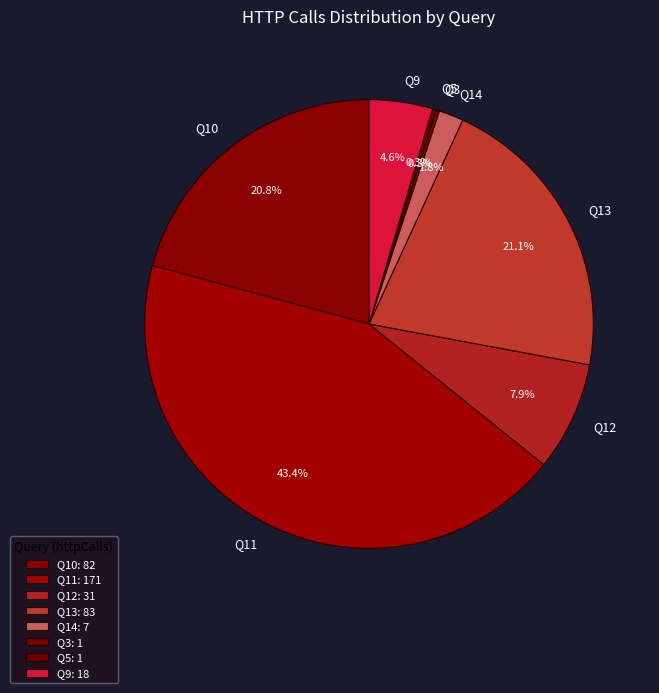

To the nearest percent, what is the average slice percentage?

12%